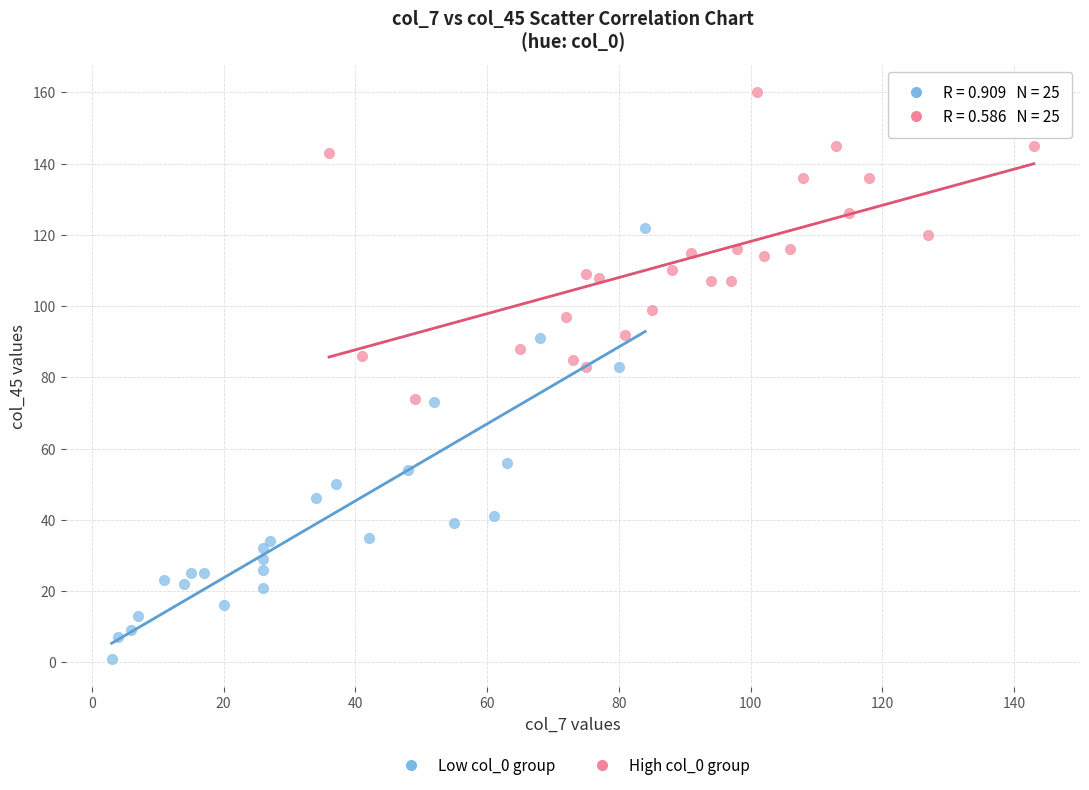

Which series reaches the minimum Y coordinate?

Low col_0 group